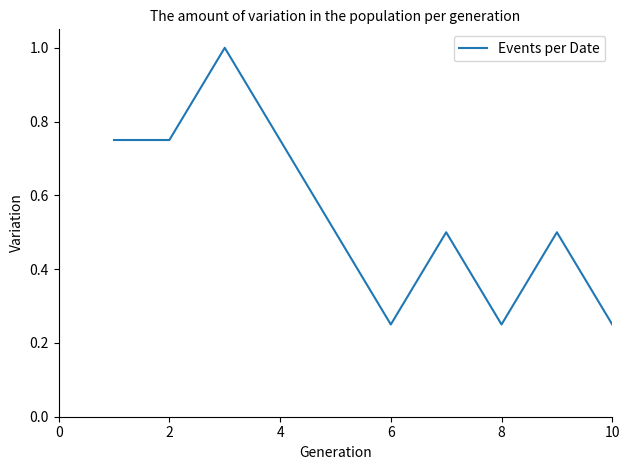

What is the greatest value displayed?

1.0